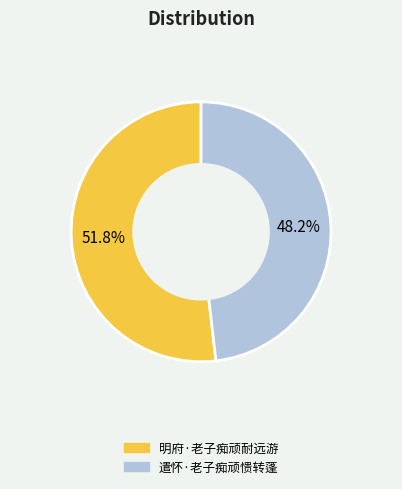

Is it true that 遣怀·老子痴顽愦转蓬 is 48% of the pie?

True